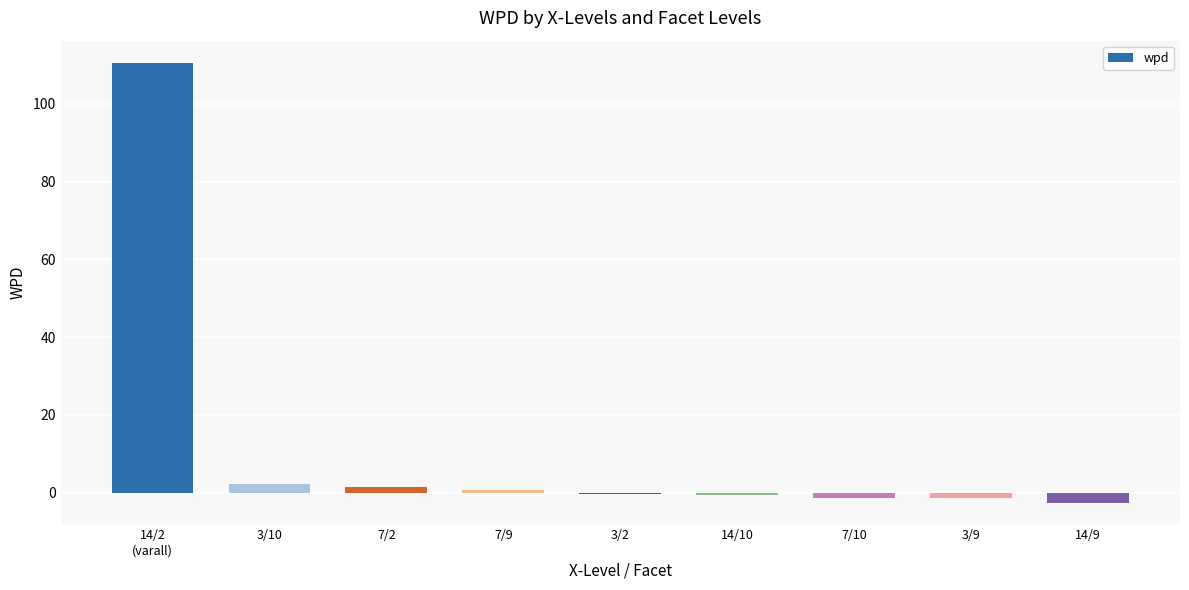

Read the value at 14/9.

-2.6